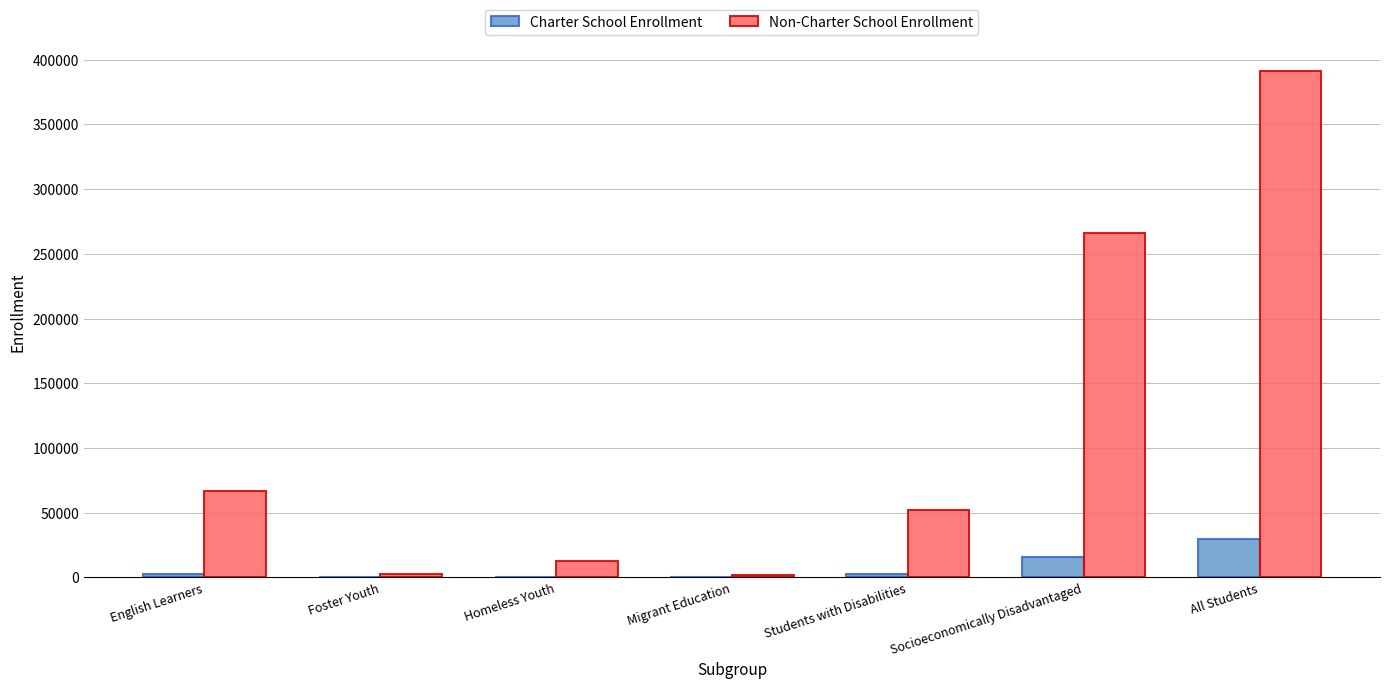

Is it true that Non-Charter School Enrollment equals 98655 at English Learners?

False